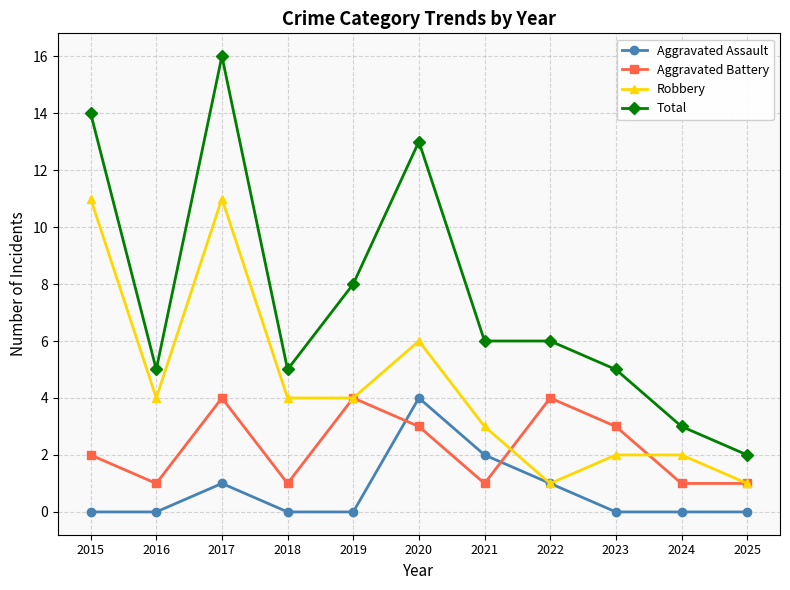

Reading left to right, what are all the values shown in this chart?

Aggravated Assault: 0	0	1	0	0	4	2	1	0	0	0
Aggravated Battery: 2	1	4	1	4	3	1	4	3	1	1
Robbery: 11	4	11	4	4	6	3	1	2	2	1
Total: 14	5	16	5	8	13	6	6	5	3	2